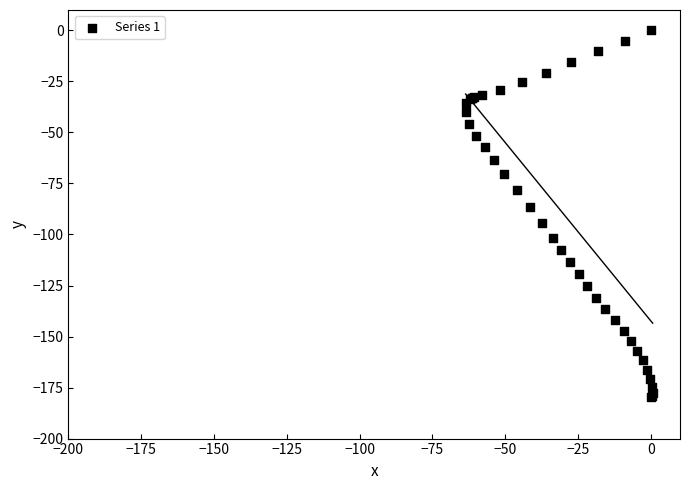

What Y value in the scatter plot is closest to -89?

-86.5